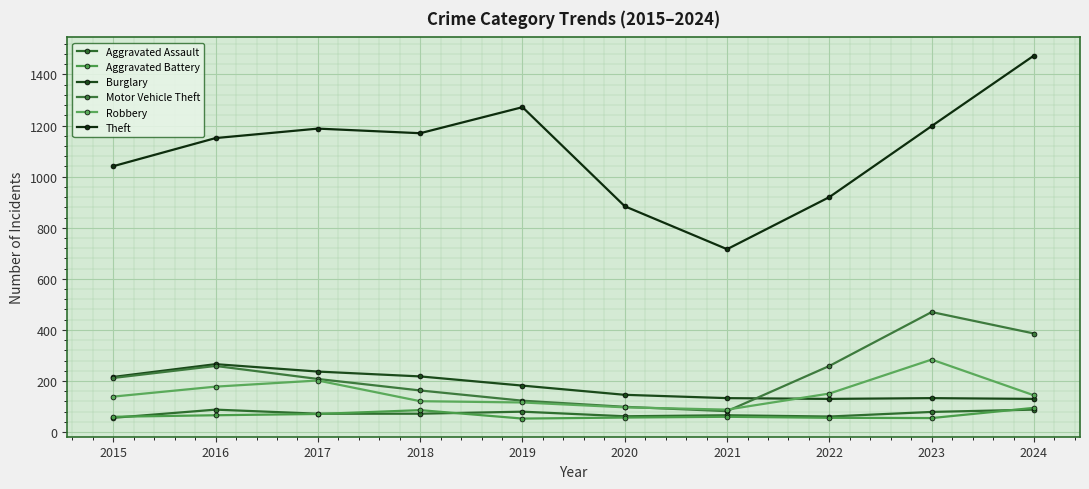

Which series changed the most between 2021 and 2024?

Theft